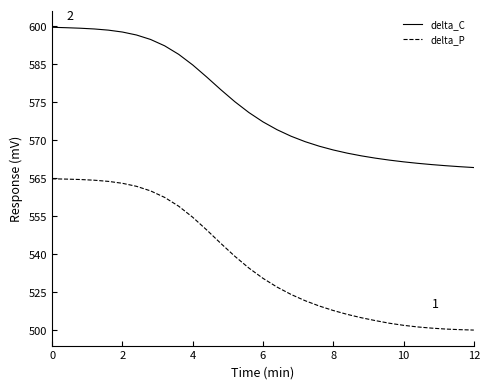

Rank the series by their average value, from lowest to highest.

delta_P, delta_C